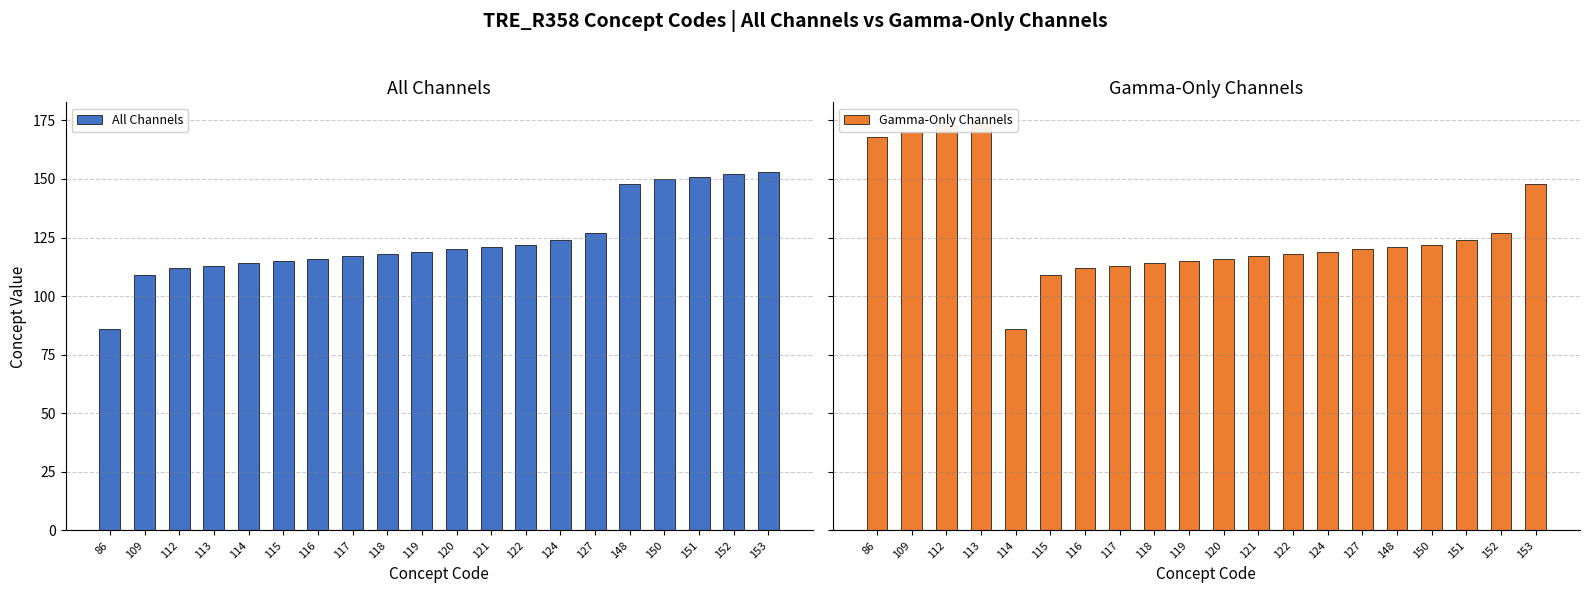

What is the spread (max minus min) of values at 117?

4